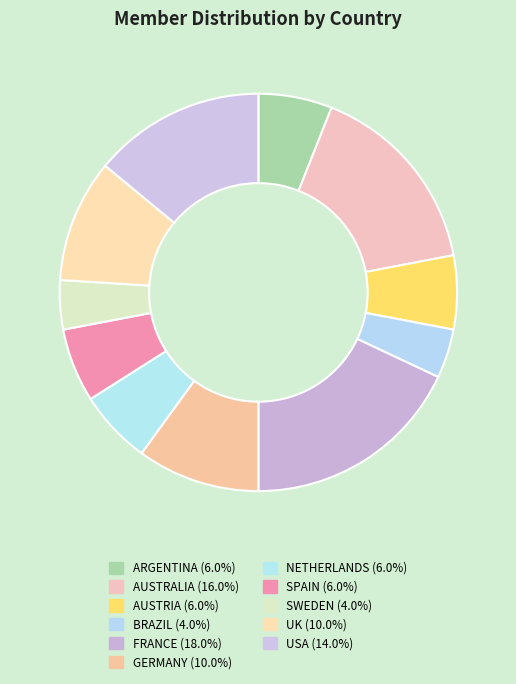

How many slices are in this pie chart?

11